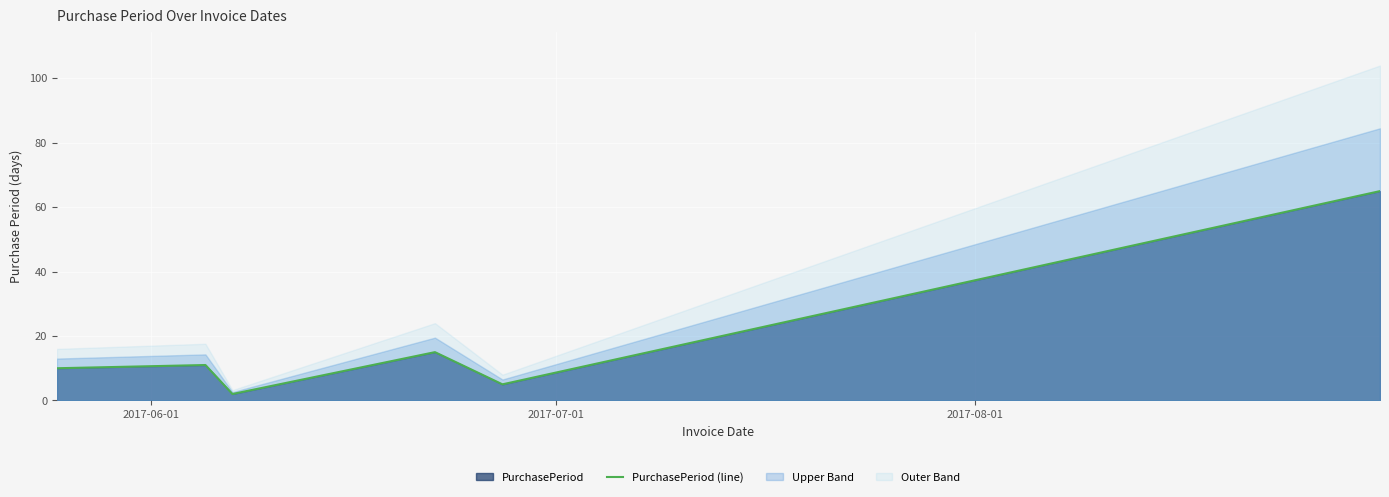

What is the minimum value shown in the chart?

2